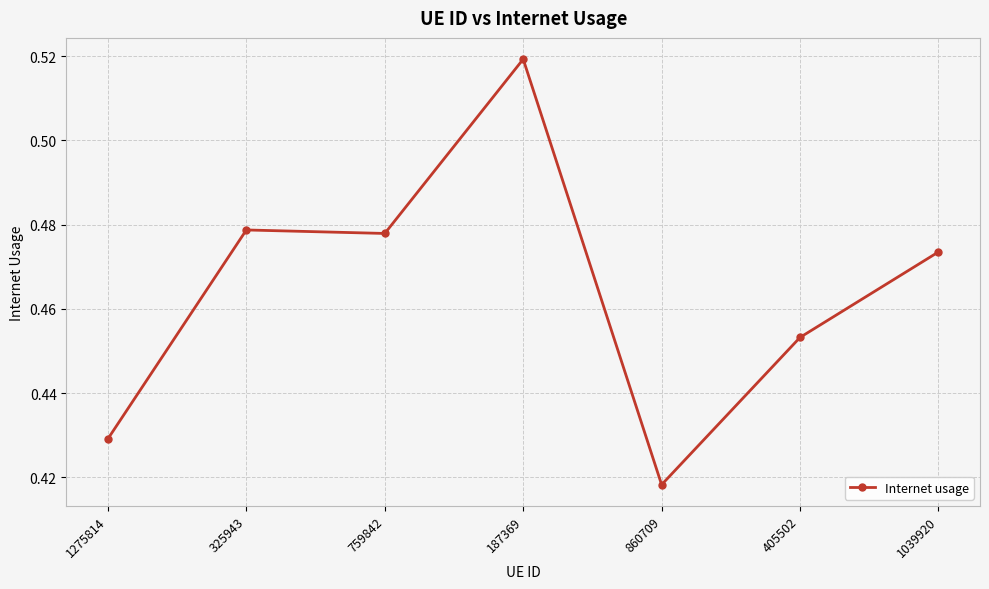

Which has a higher value, 325943 or 1039920?

325943